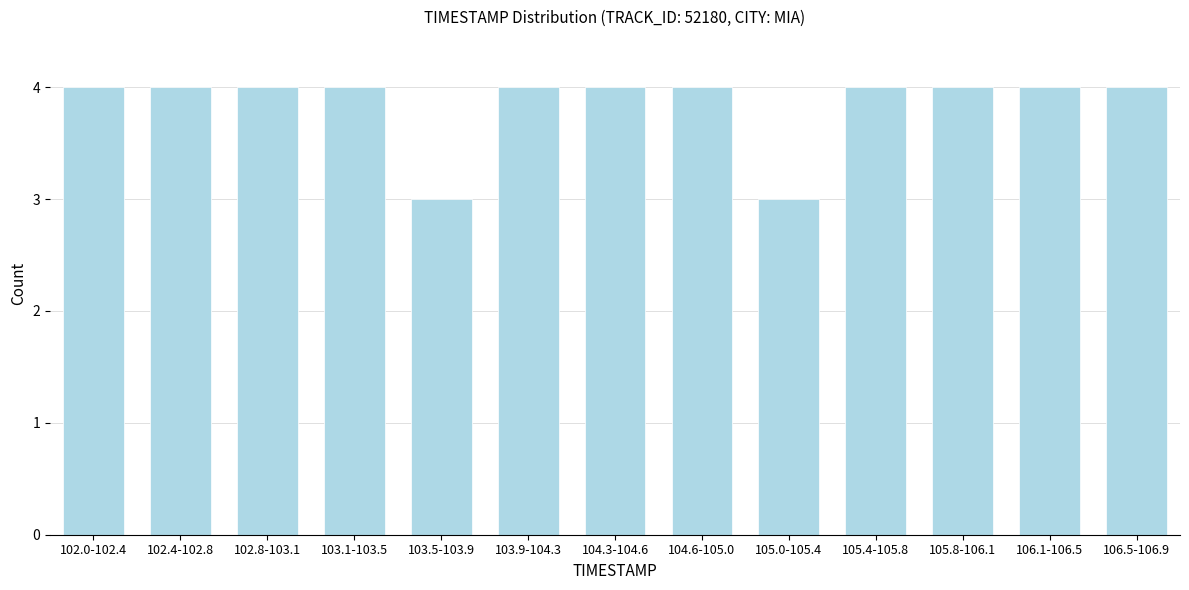

Reading left to right, transcribe all the data shown in this chart.

4	4	4	4	3	4	4	4	3	4	4	4	4